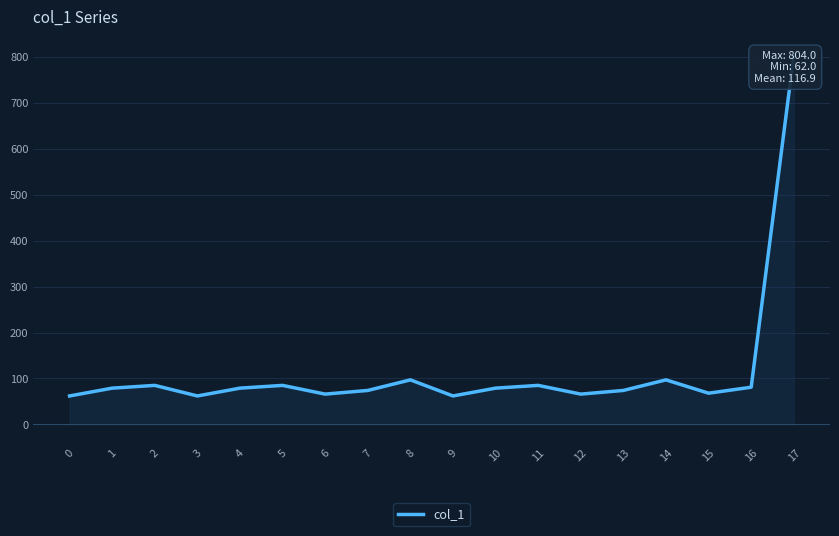

List the labels in order of value, largest first.

17, 8, 14, 2, 5, 11, 16, 1, 4, 10, 7, 13, 15, 6, 12, 0, 3, 9